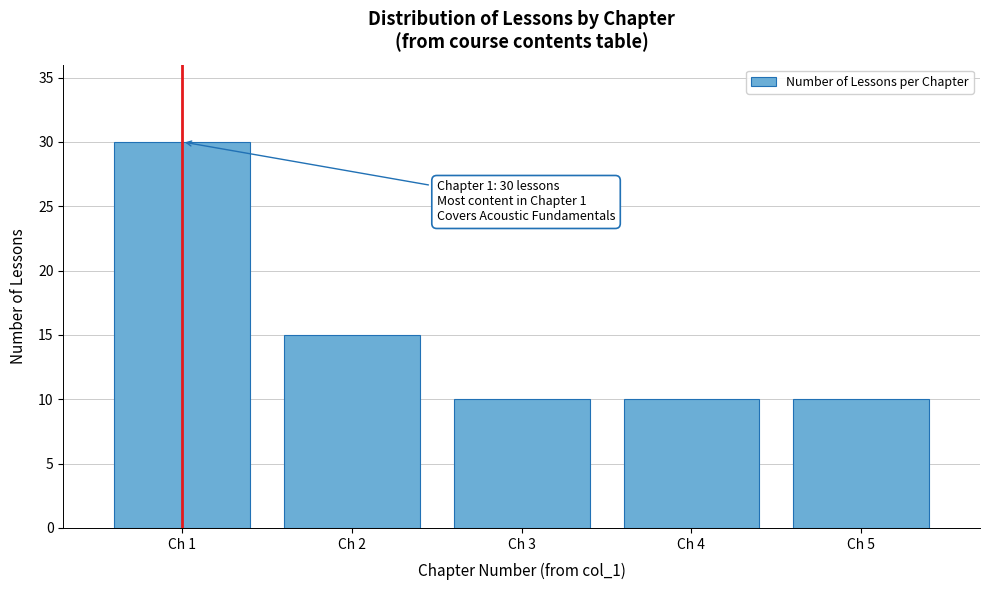

Reading left to right, extract all data points from this chart.

Ch 1=30	Ch 2=15	Ch 3=10	Ch 4=10	Ch 5=10